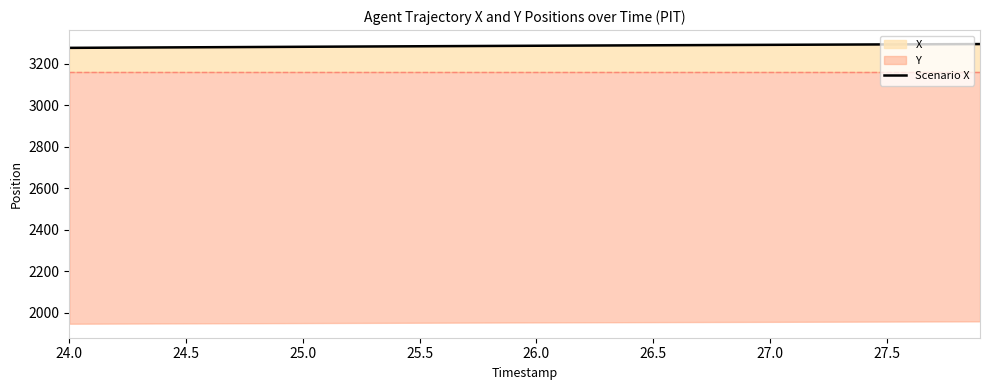

What is the maximum value shown in the chart?

3295.4